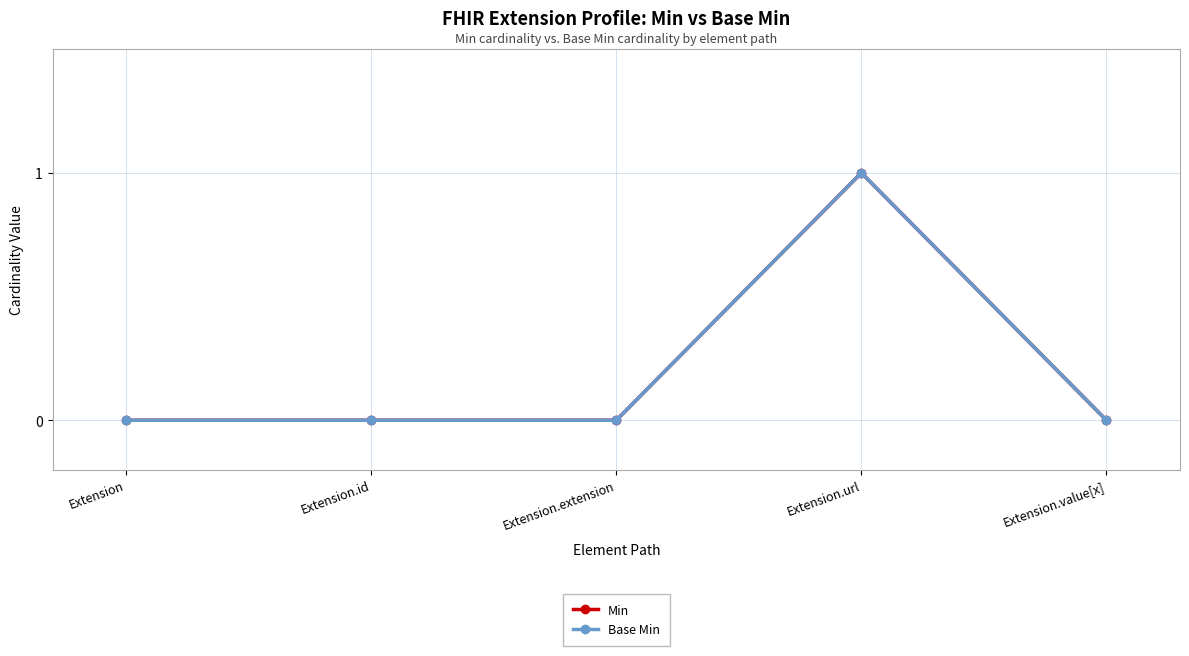

At which category is the sum across all series the highest?

Extension.url